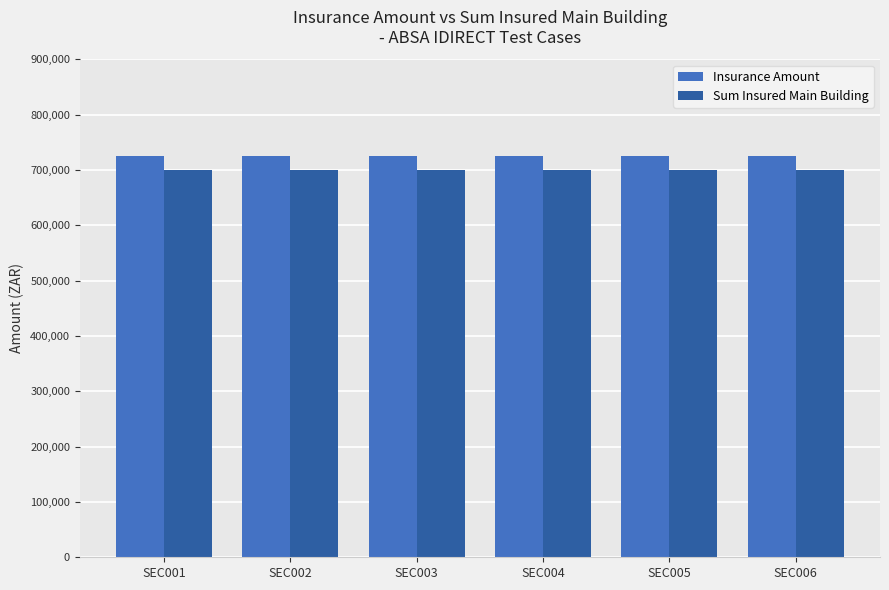

Is it true that Sum Insured Main Building equals 700000 at SEC005?

True